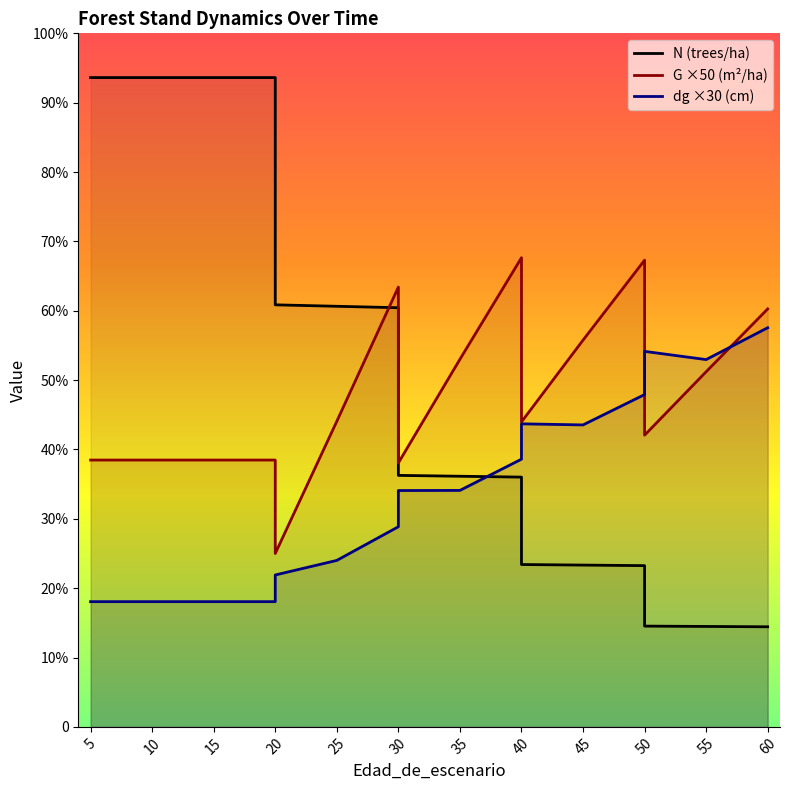

What is the sum of the N values at 60 and 10?

1836.8